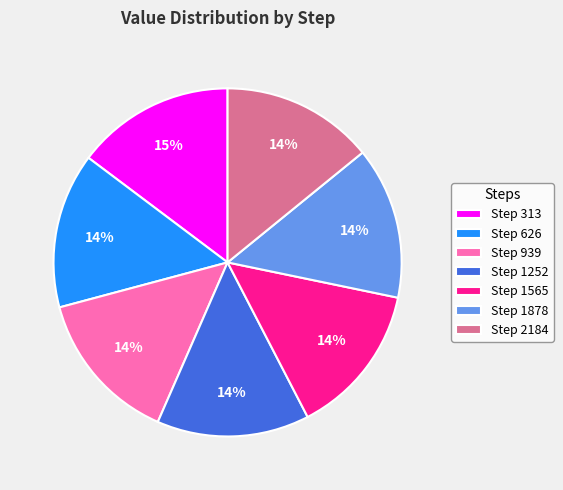

To the nearest percent, what is the average slice percentage?

14%